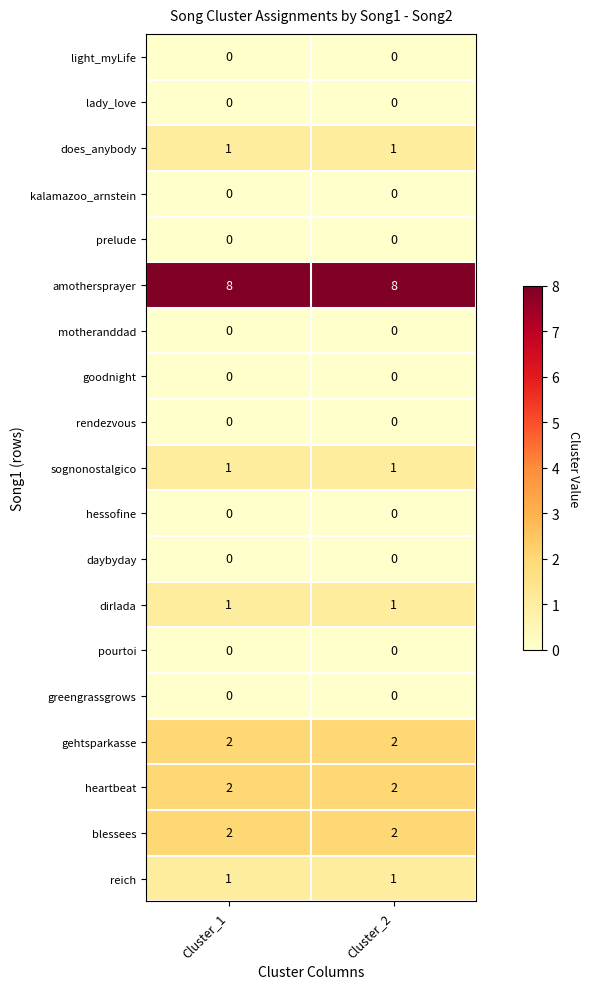

What is the difference between the highest and lowest values at Cluster_1?

8